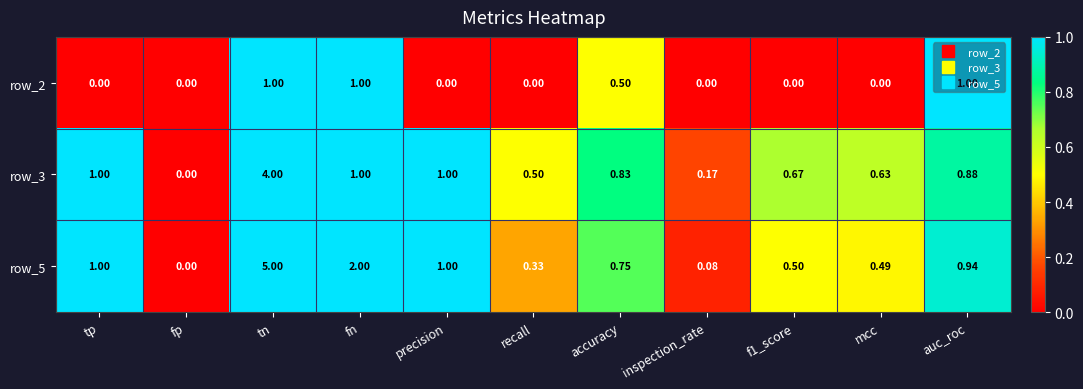

At which label is row_5 closest to 2?

fn